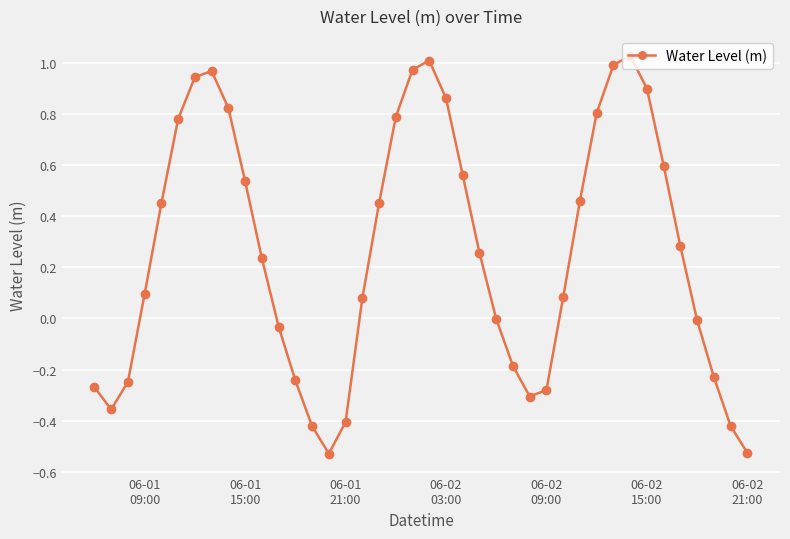

What is the difference between the maximum and minimum values?

1.6